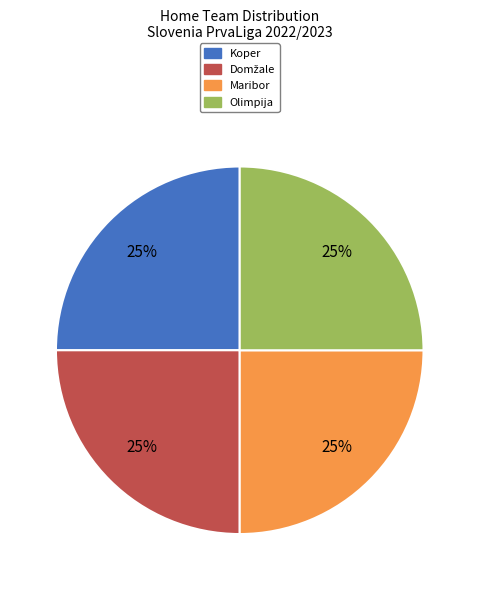

To the nearest percent, what is the average slice percentage?

25%